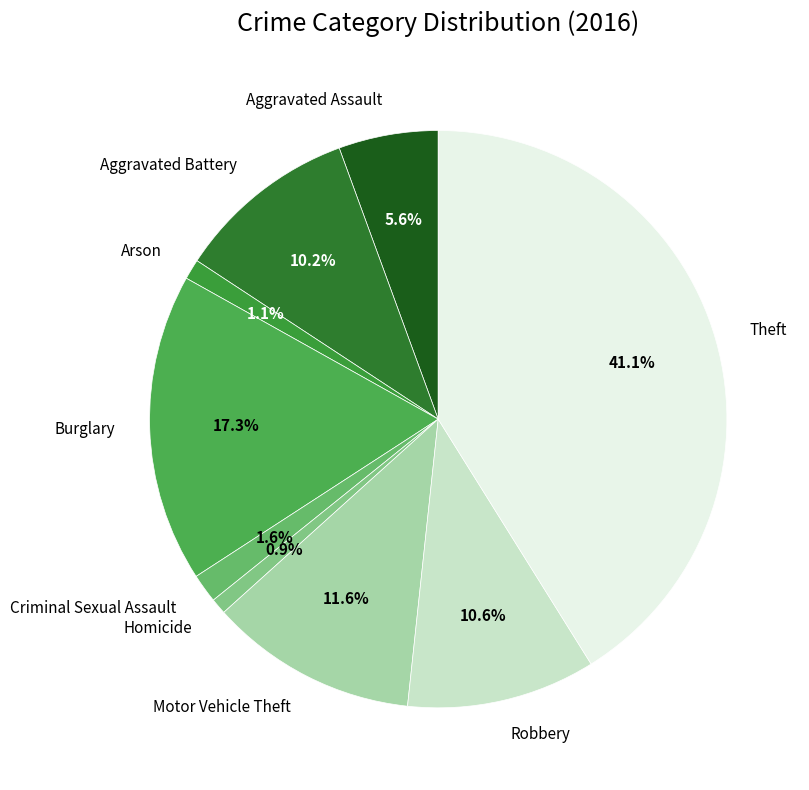

Which has a higher value, Arson or Aggravated Battery?

Aggravated Battery